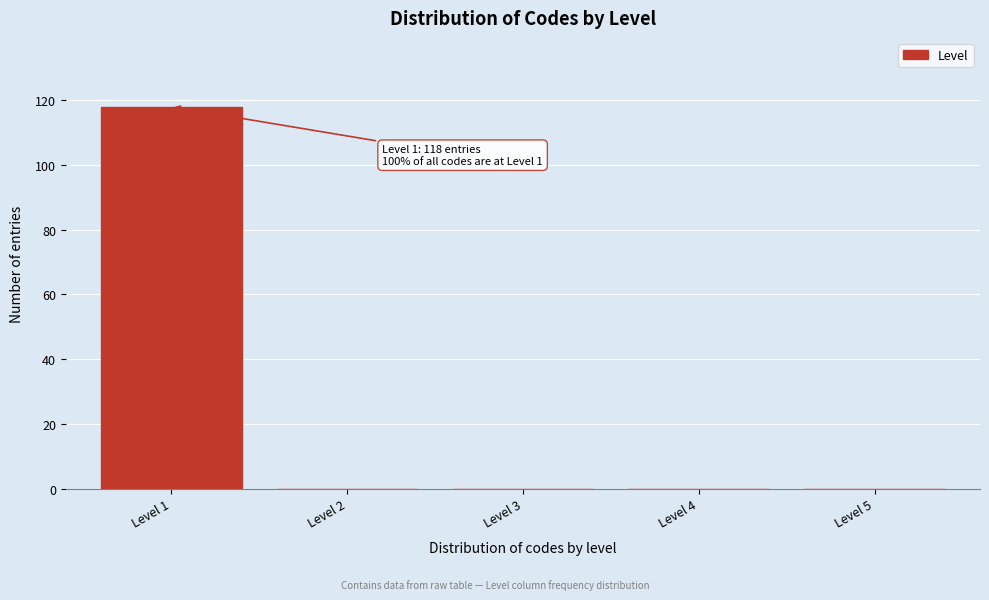

Reading left to right, extract all data points from this chart.

Level 1=118	Level 2=0	Level 3=0	Level 4=0	Level 5=0